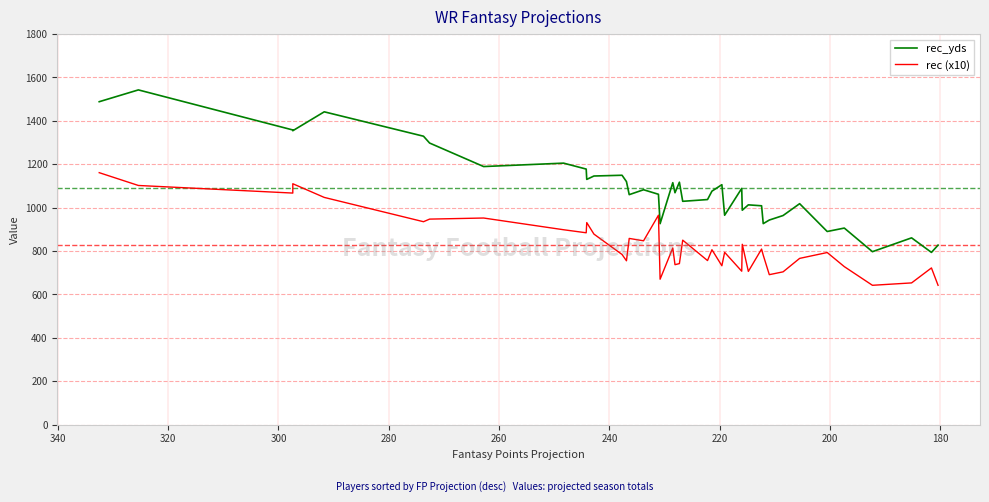

In rec_yds, how many points are higher than both neighbors (excluding endpoints)?

13